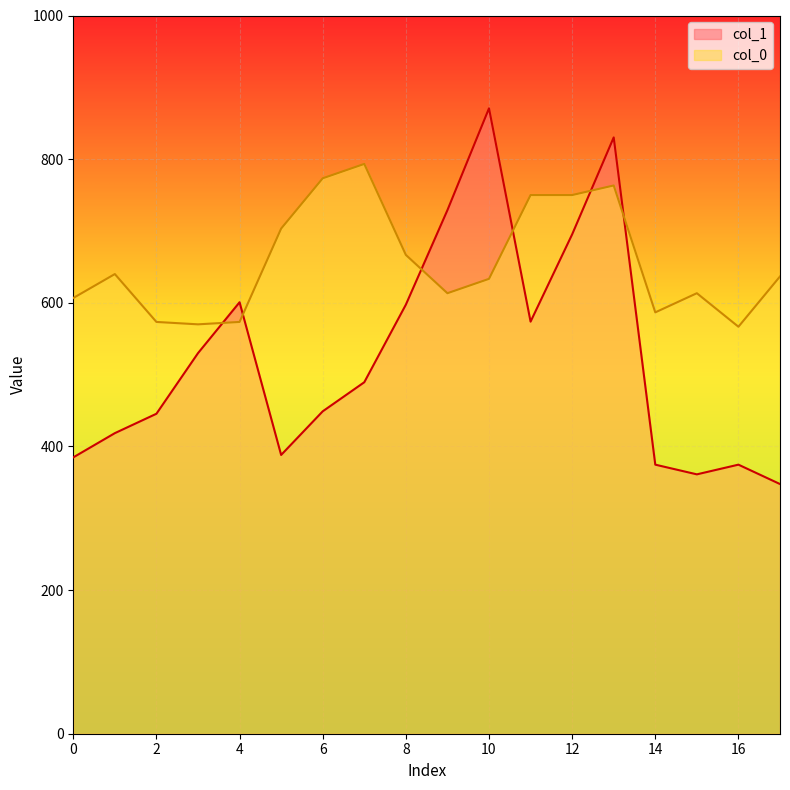

What is the label of the 7th point from the right?

11